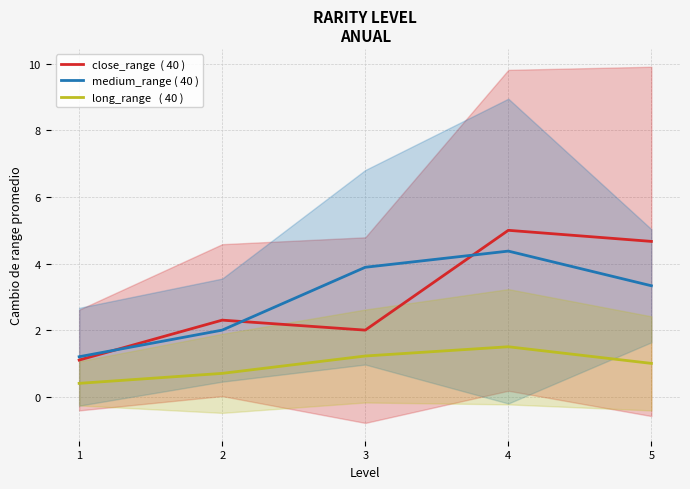

True or false: medium_range ( 40 ) has more than 2 interior local peaks.

False